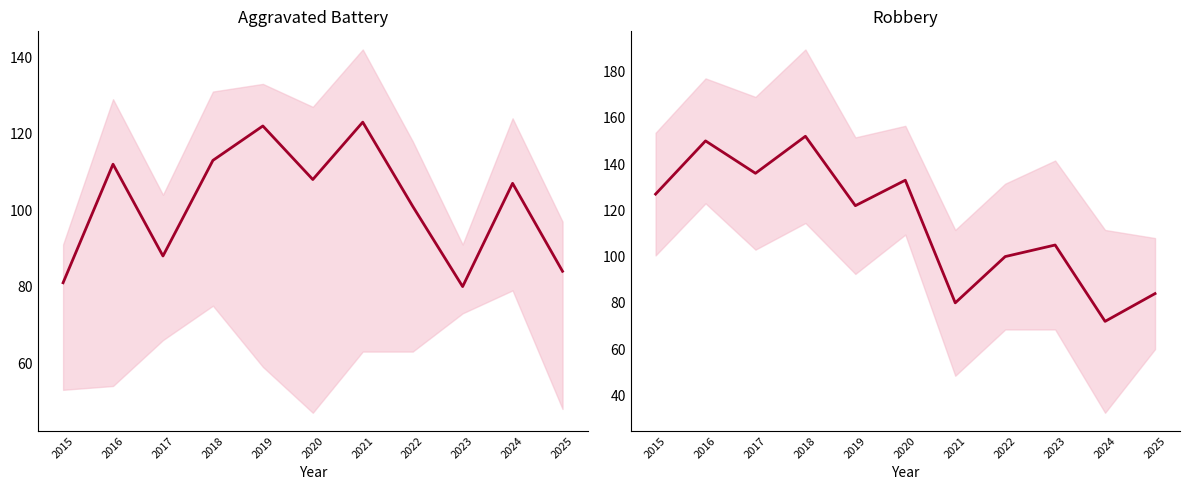

Where is Robbery nearest to the value 112?

2023